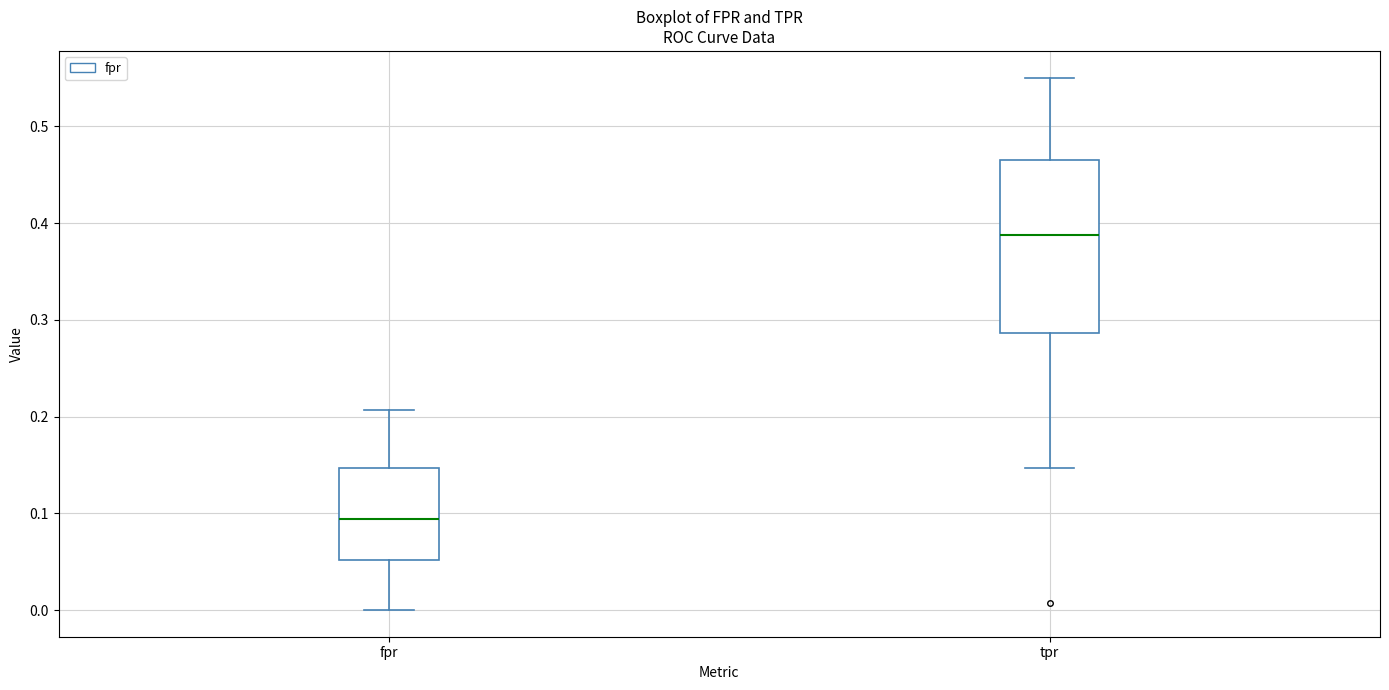

Reading left to right, read every box against the y-axis: the position of its median line, the range the box covers, and the ends of its whiskers. The values are not printed on the chart, so give them approximately, as read against the axis.

fpr: median 0.09, box 0.05 to 0.15, whiskers 0.00 to 0.21
tpr: median 0.39, box 0.29 to 0.47, whiskers 0.15 to 0.55